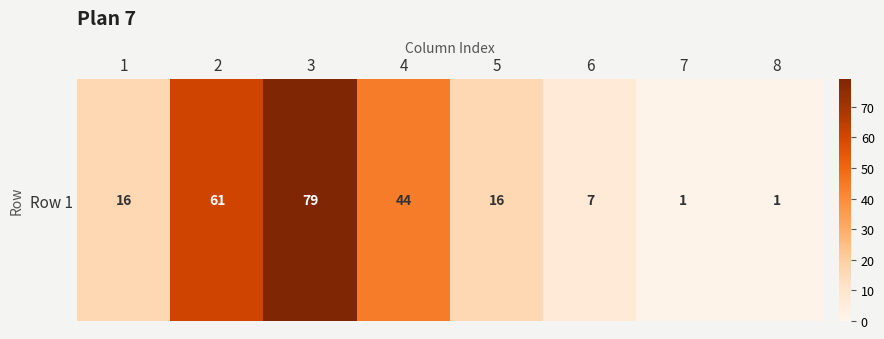

Which label corresponds to the largest value in the chart?

3